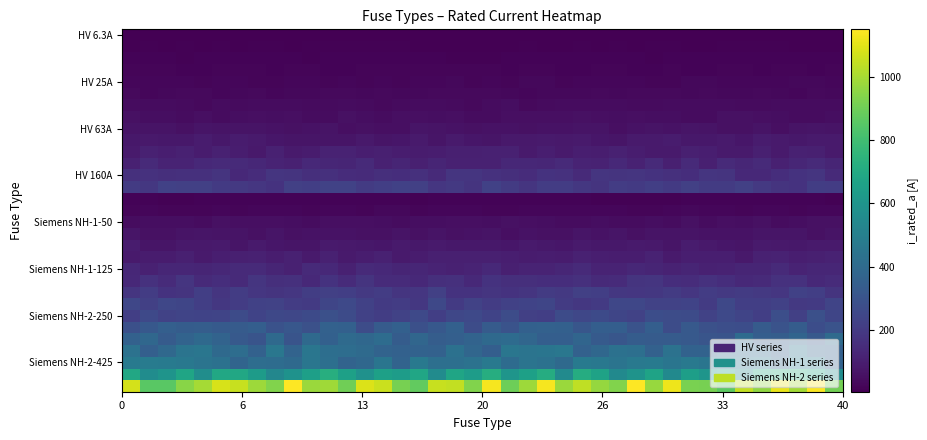

How many data points does each series have?

40